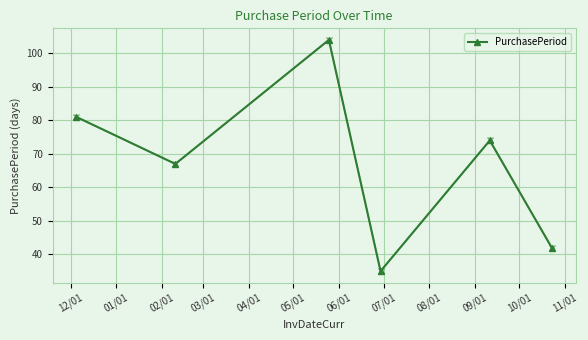

What is the value of the 5th point from the left?

74